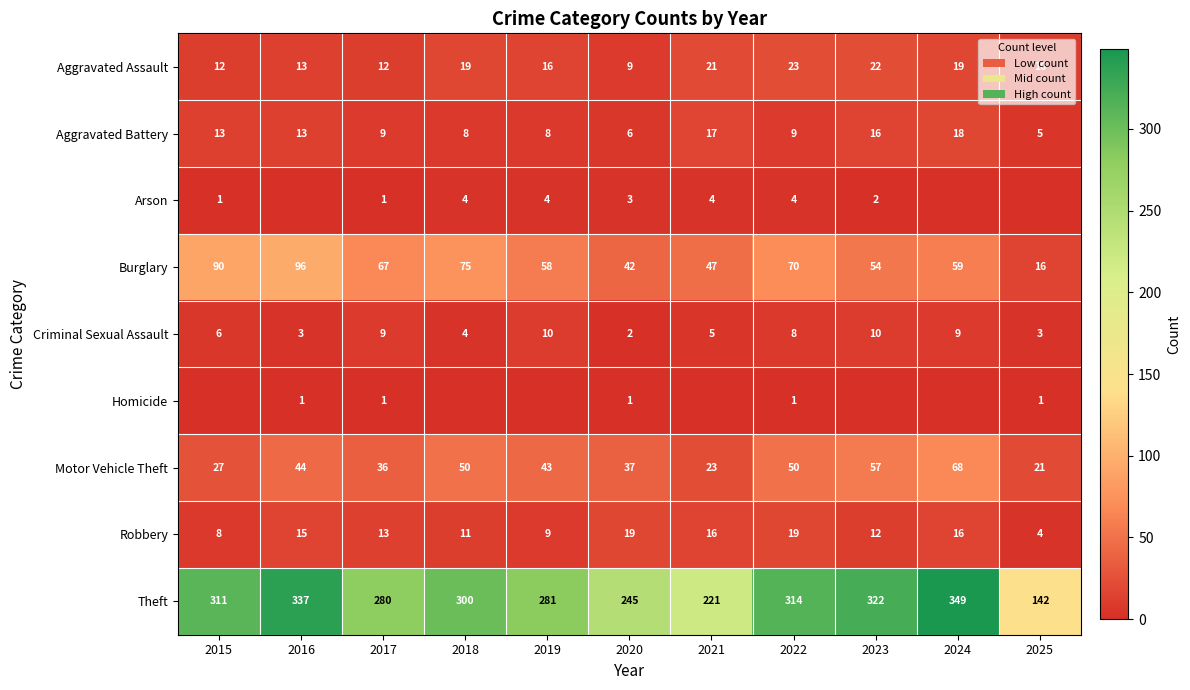

Is the value of Motor Vehicle Theft at 2025 greater than the value of Burglary at 2021?

No